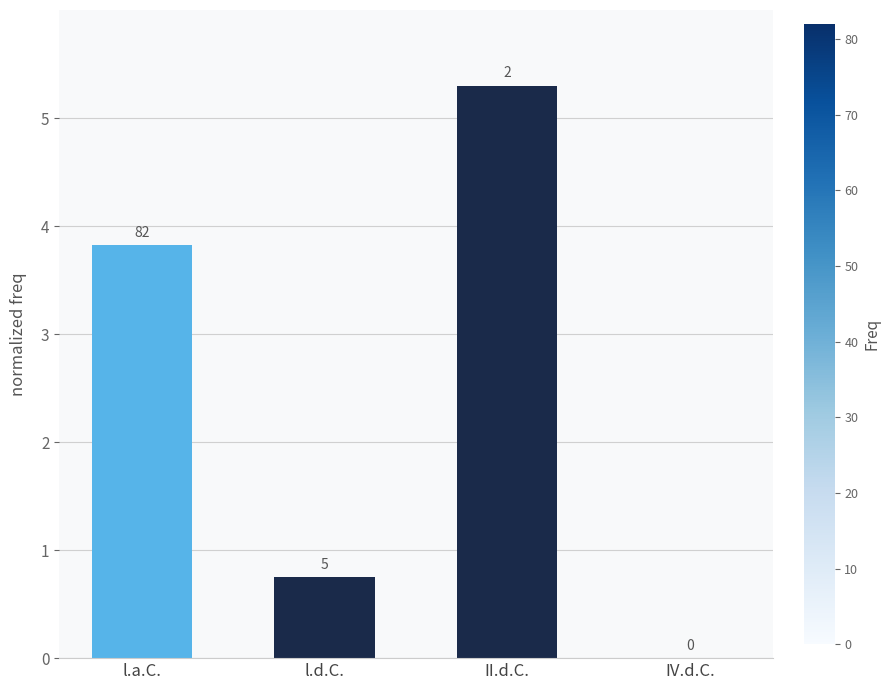

Where is the data nearest to the value 2?

l.d.C.